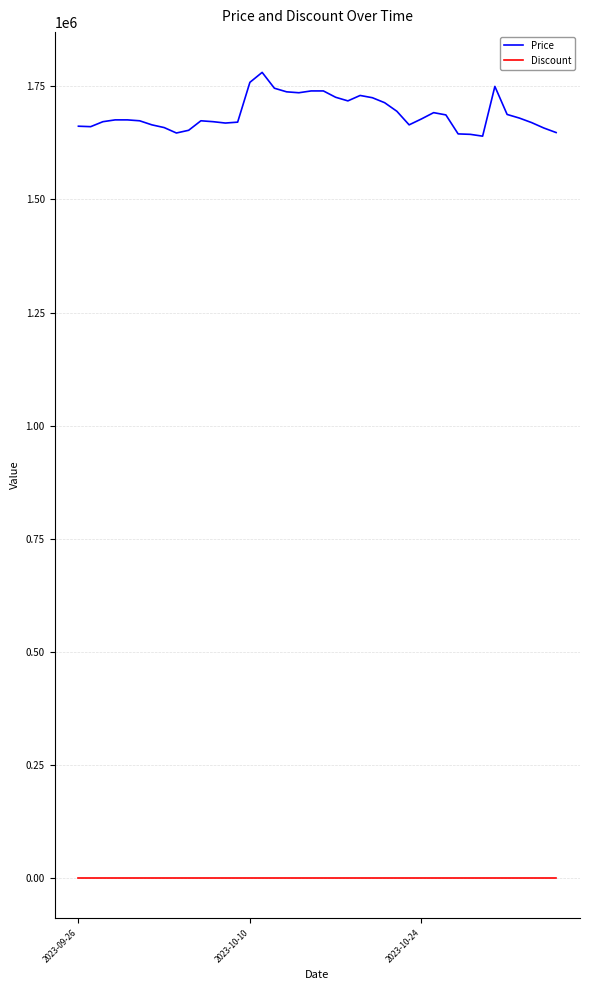

Which series has the widest spread of values?

Price